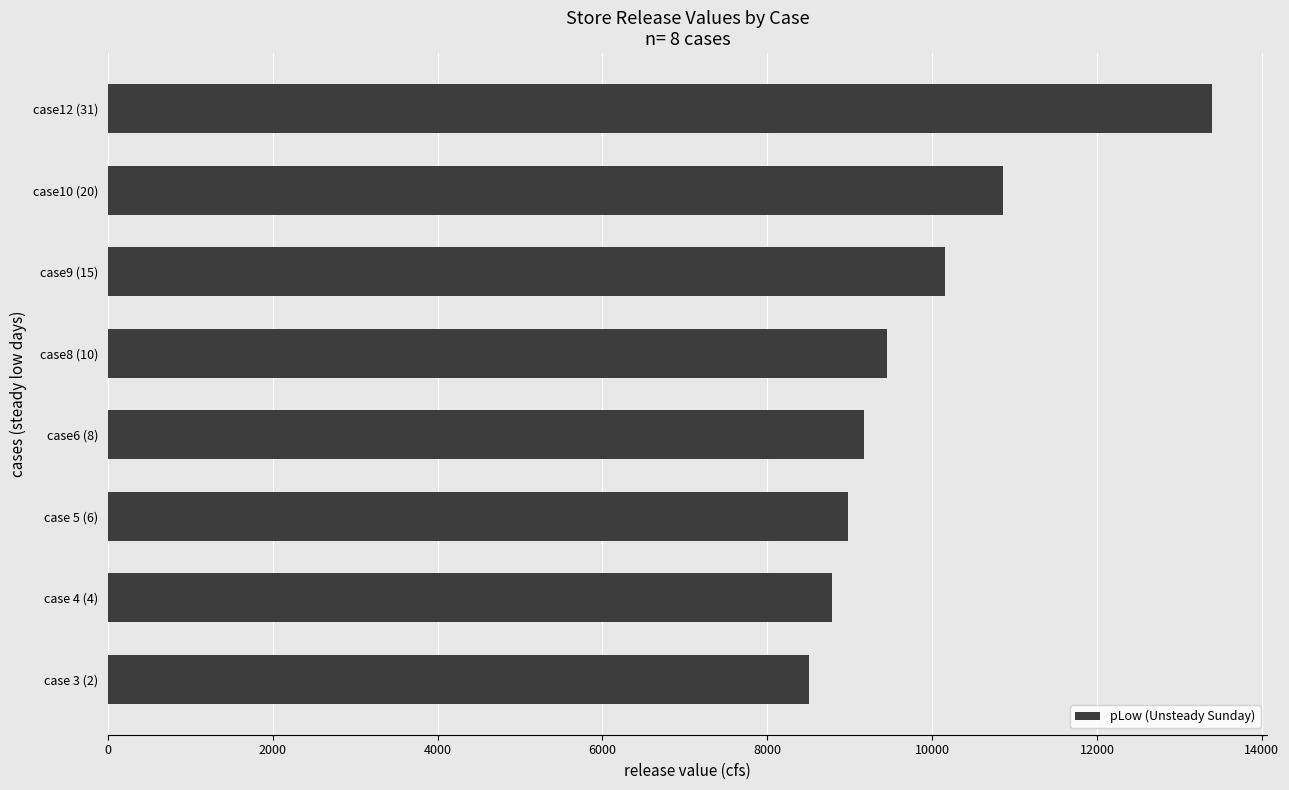

What is the minimum value shown in the chart?

8500.4